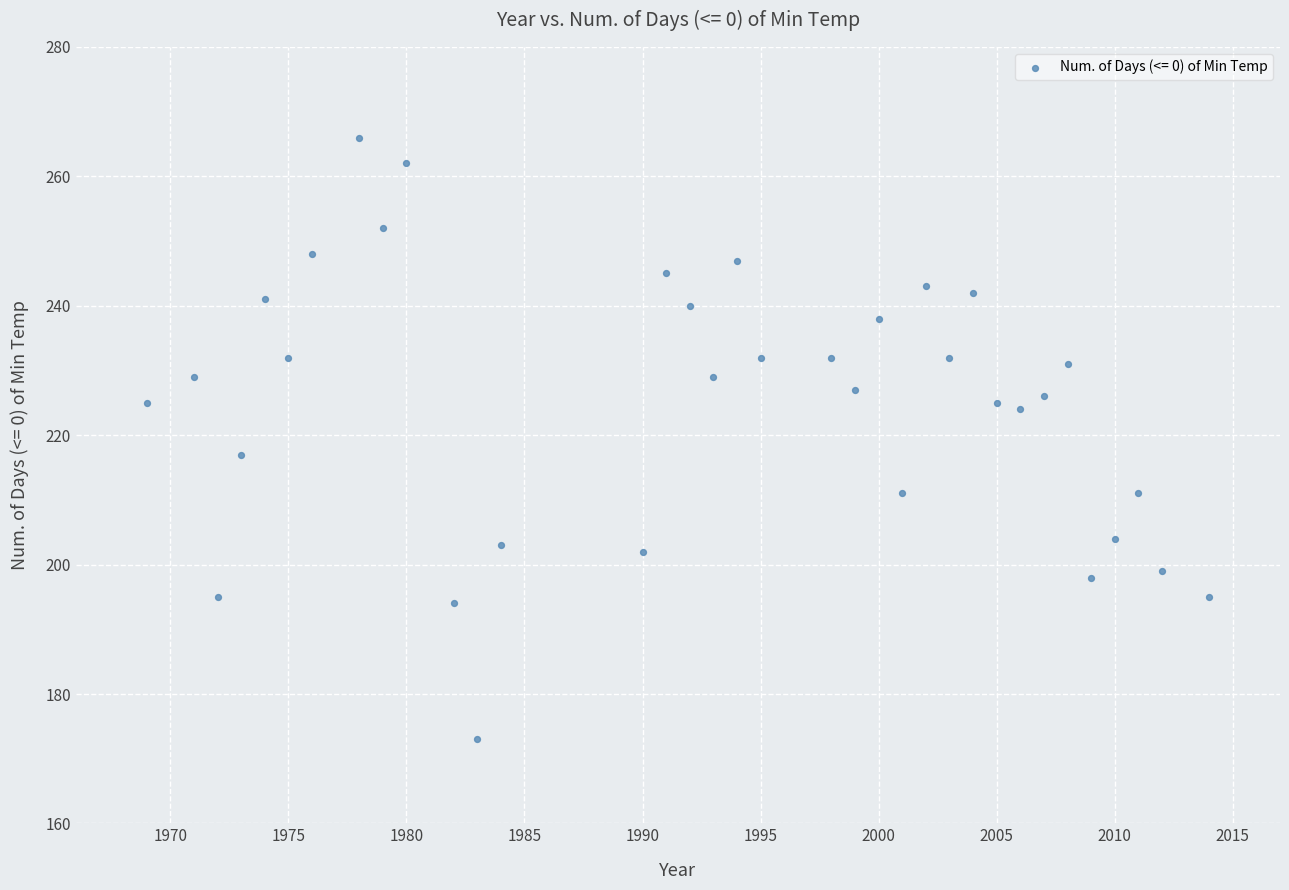

What is the range of Y values (max minus min)?

93